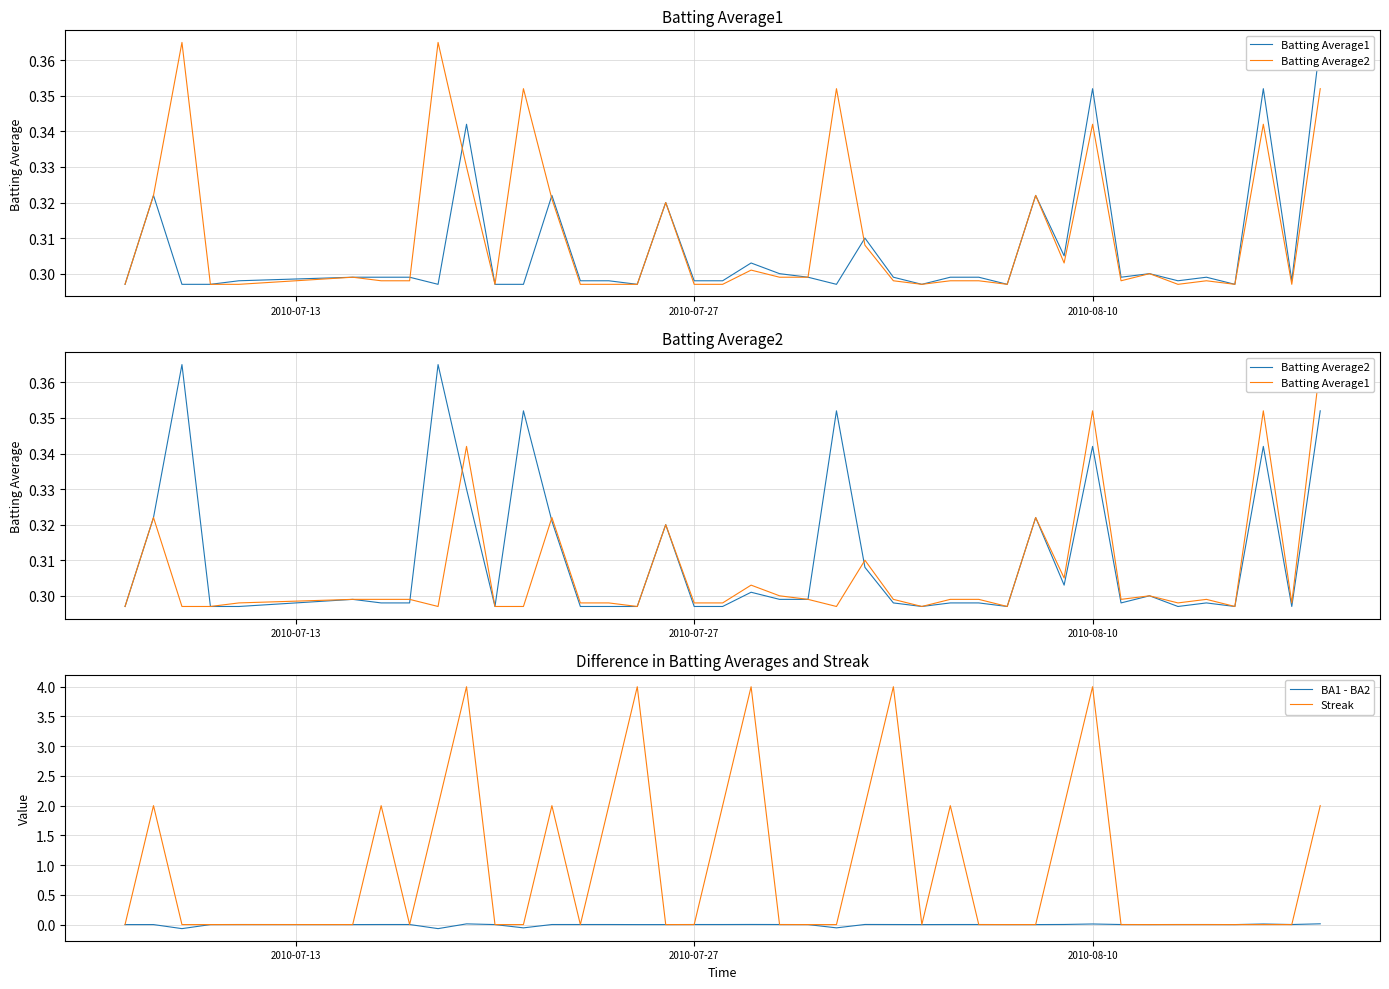

At which label does Batting Average2 reach its minimum?

2010-07-13